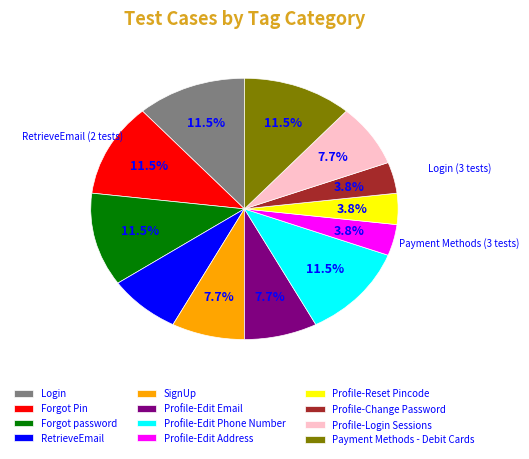

How many segments does this pie chart have?

12